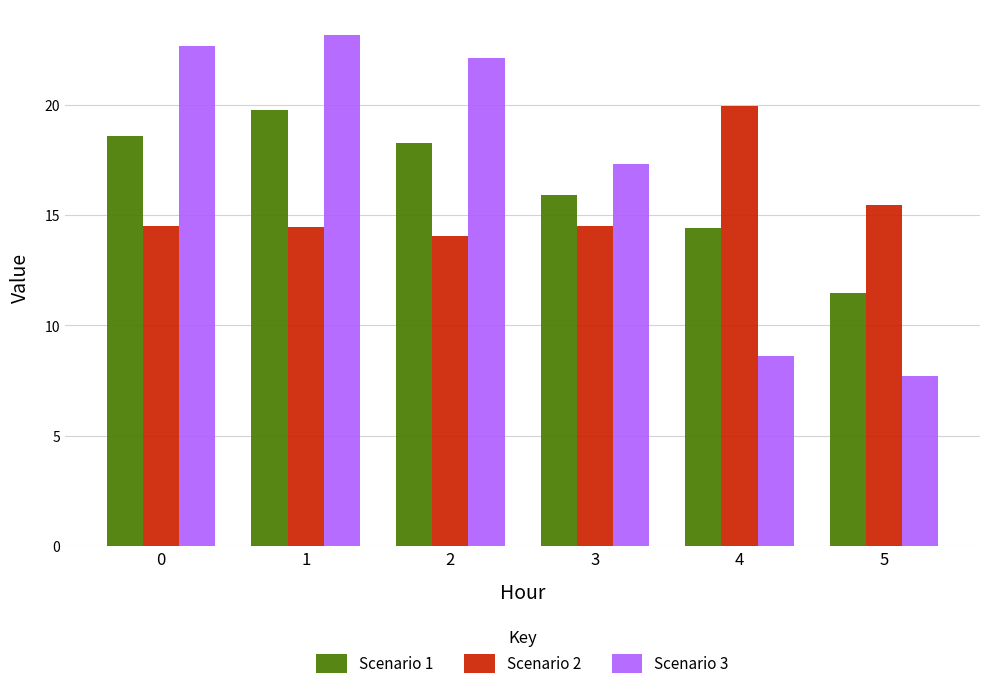

What is the value of the Scenario 1 bar at the 3rd from the left?

18.3